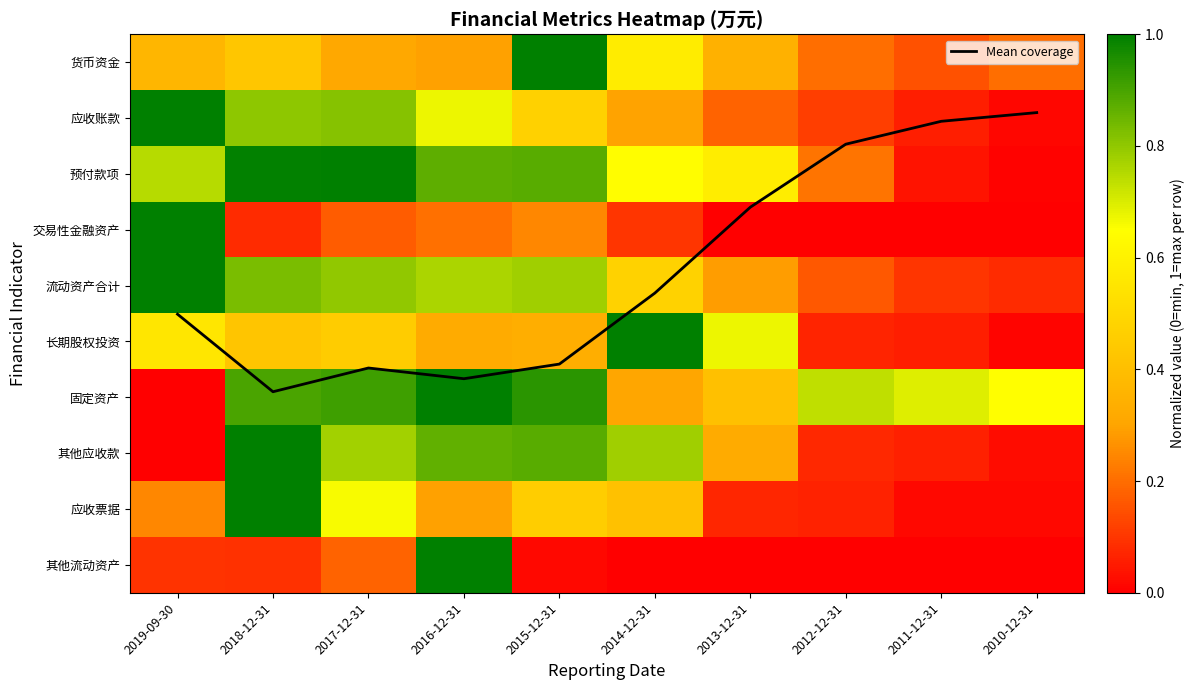

At which category does the chart reach its minimum across all series?

2013-12-31